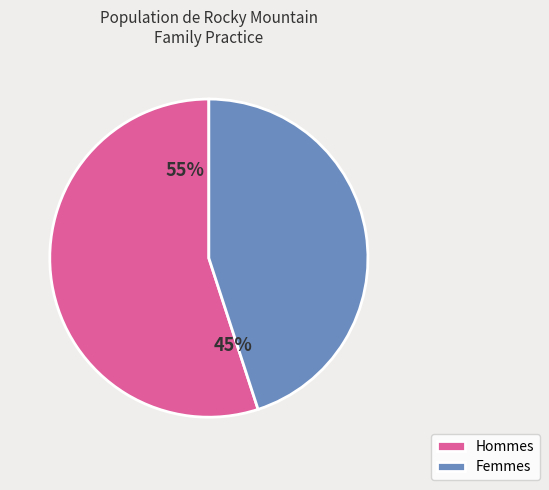

The Ammie slice represents 6% of the pie. True or false?

False